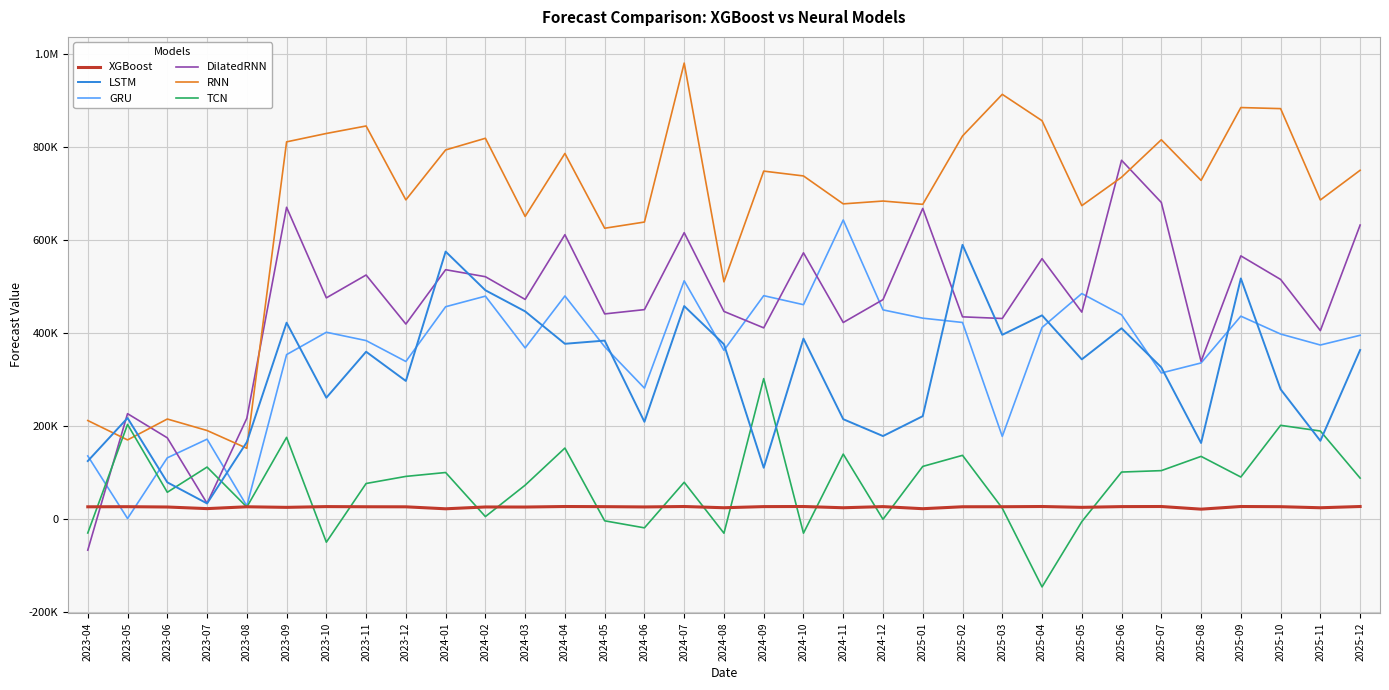

What are all the series names shown in the legend?

XGBoost, LSTM, GRU, DilatedRNN, RNN, TCN